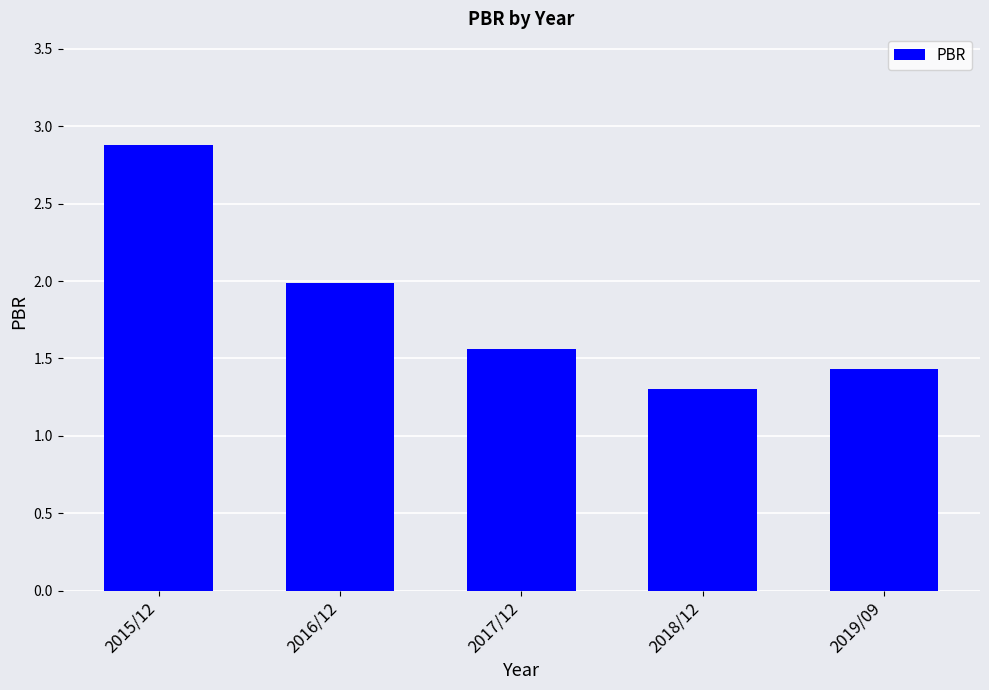

The chart shows a value of 1.3 at 2018/12. True or false?

True